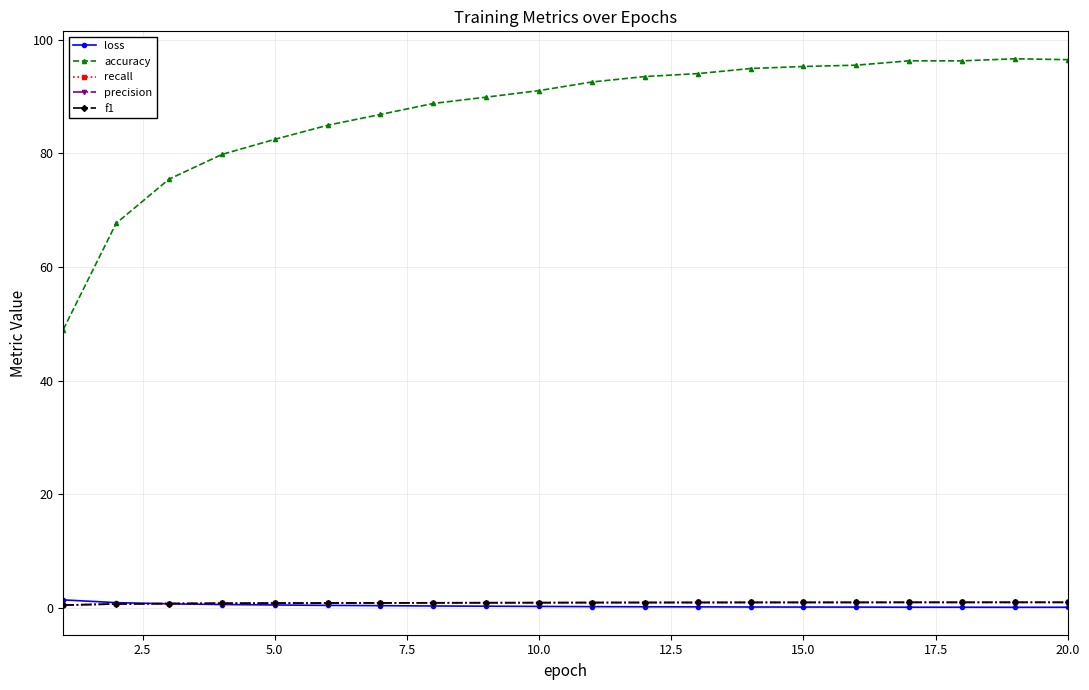

How many lines are shown in the chart?

5